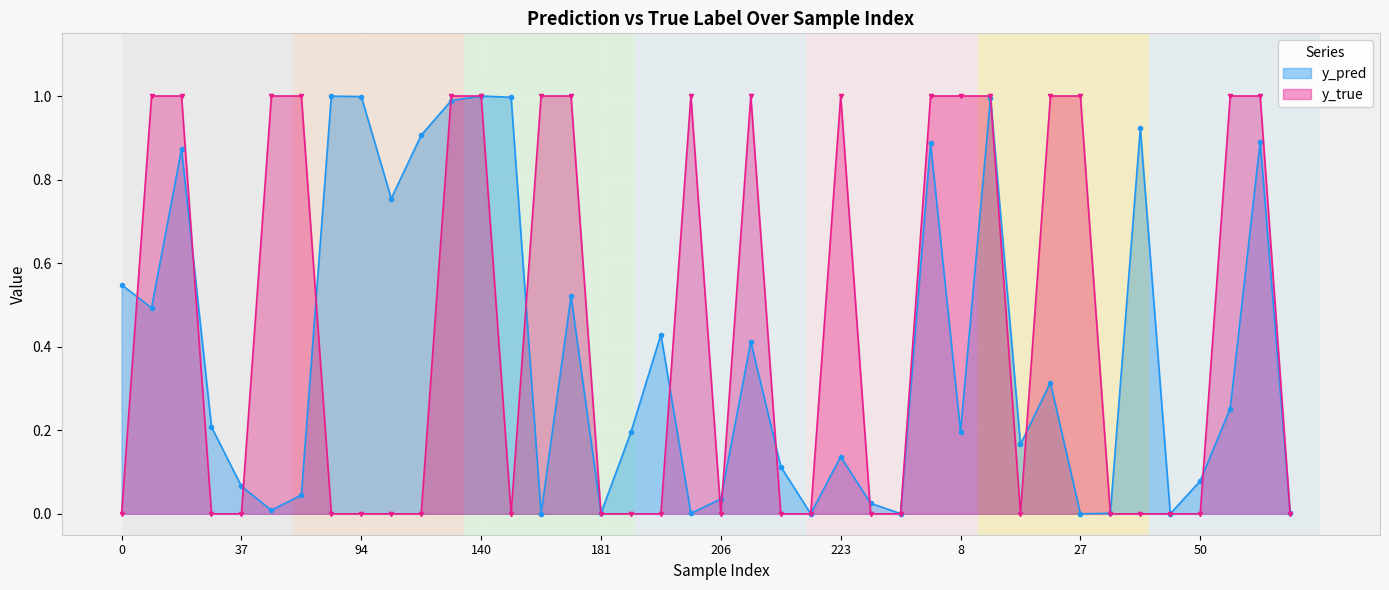

How many values in the y_true series exceed 0?

18